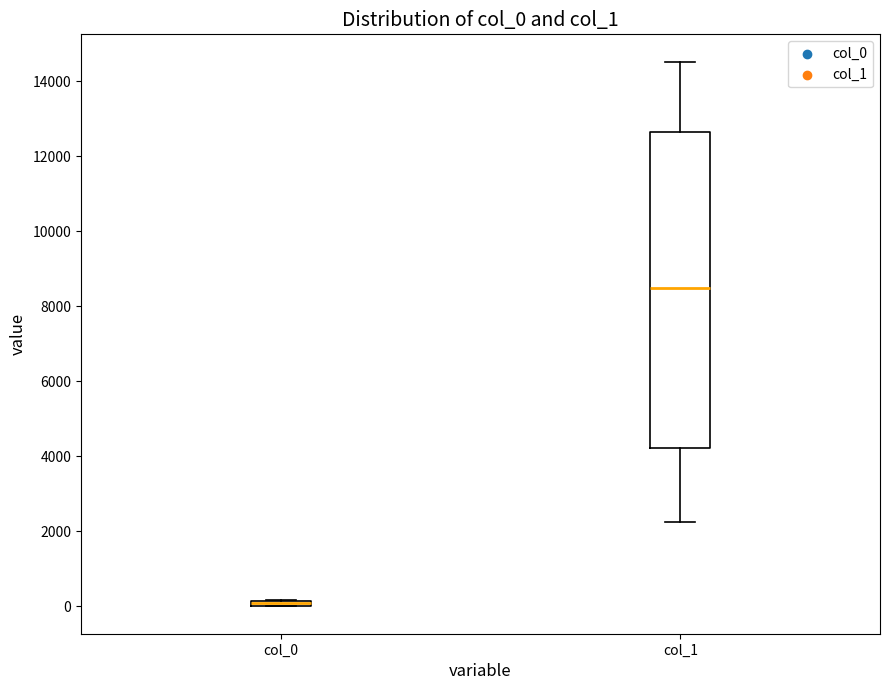

Which box has the lowest median line?

col_0